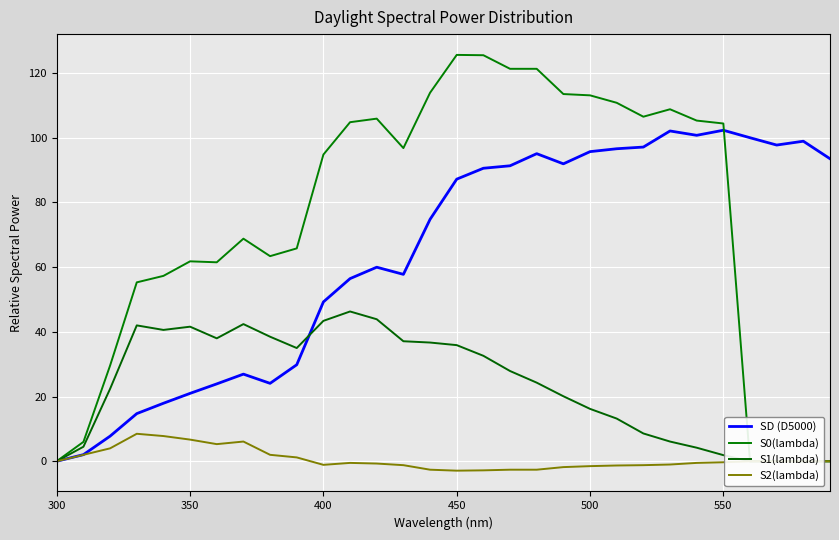

What is the difference between the maximum and second lowest values in the S1(lambda) series?

46.3